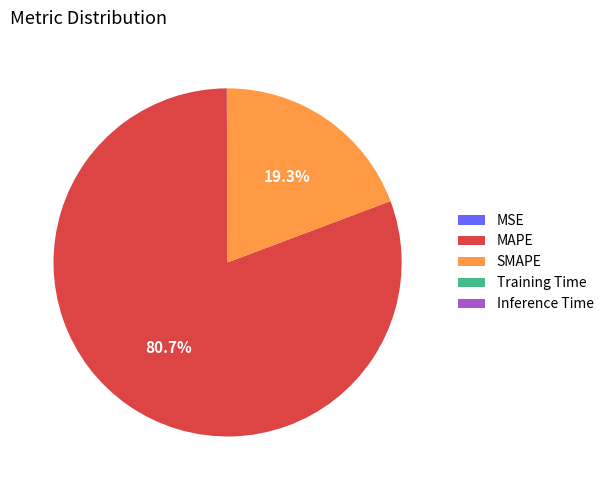

Which slice is the largest?

MAPE